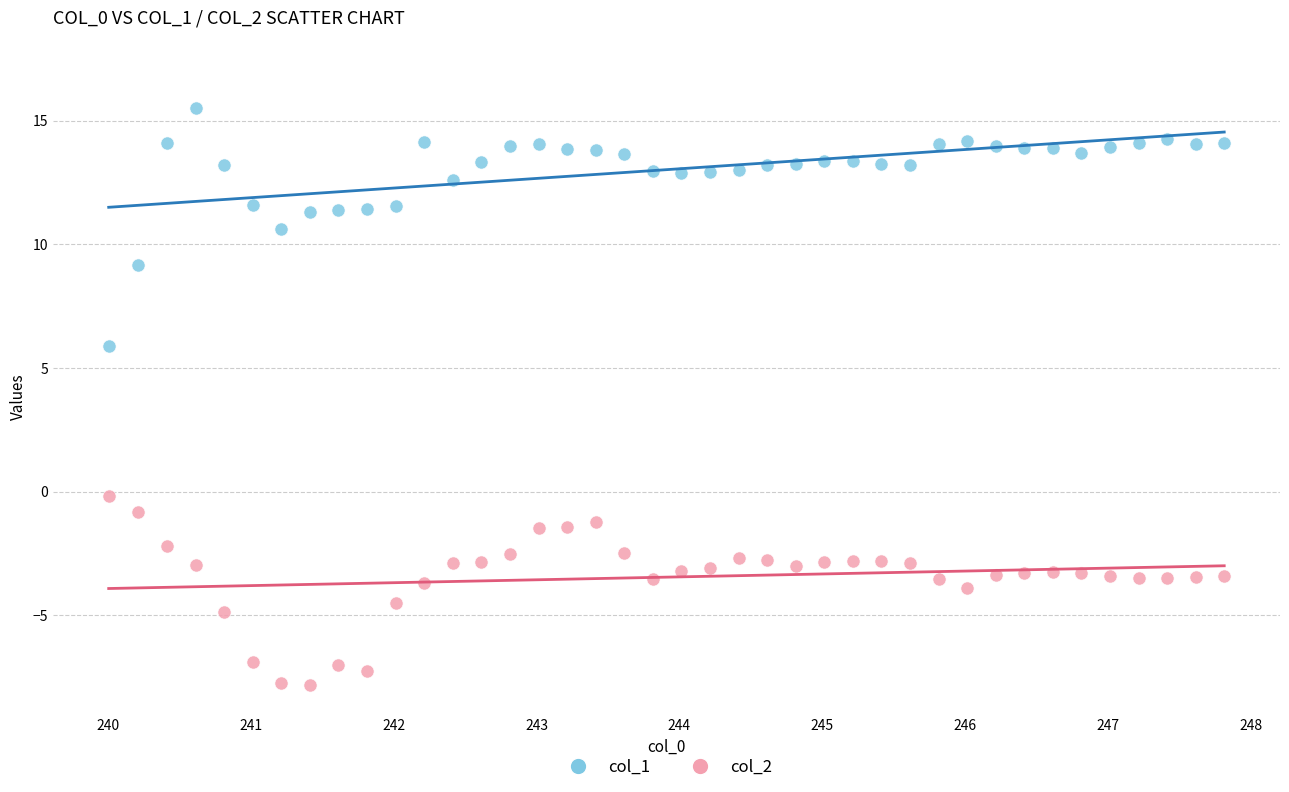

Which series reaches the maximum Y coordinate?

col_1